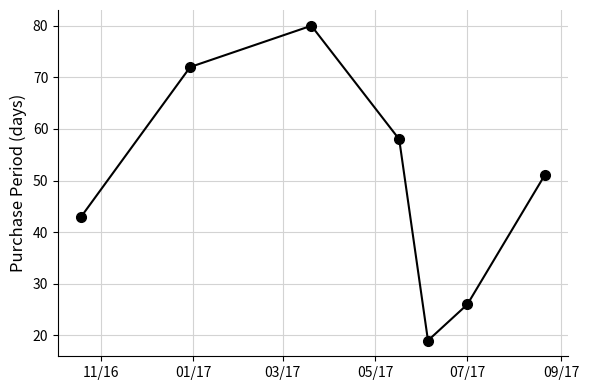

What is the smallest value displayed?

19